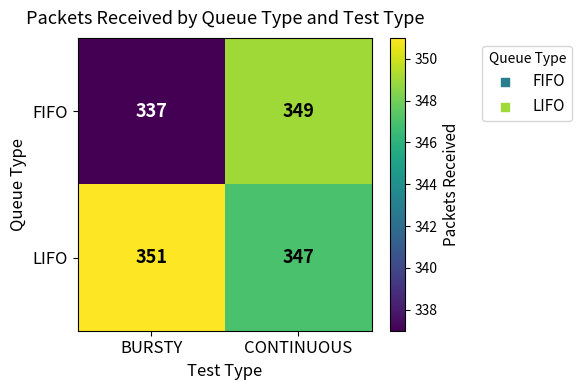

What is the total value across all series at CONTINUOUS?

696